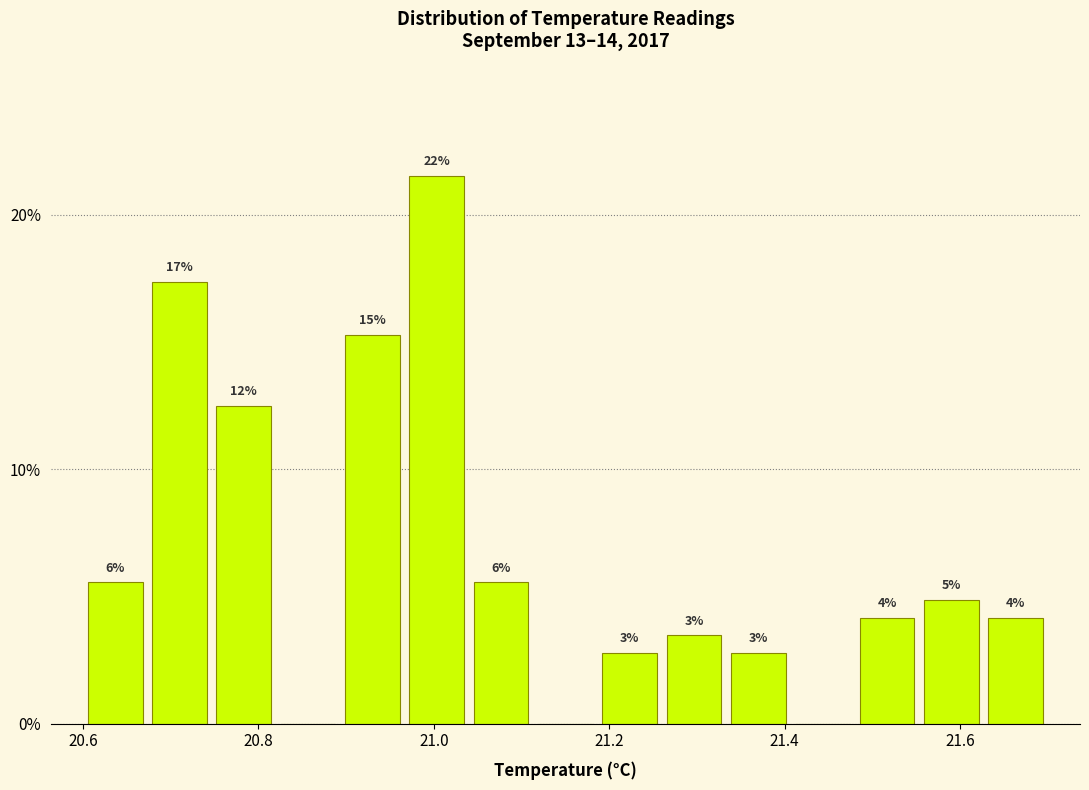

Read against the x-axis, roughly where is the centre of the tallest bar?

21.00